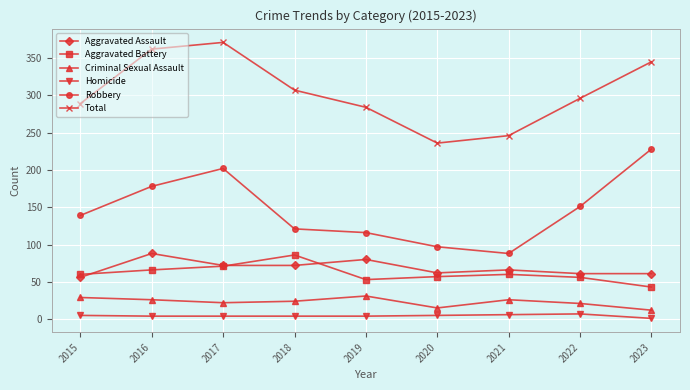

Does the chart have visible grid lines?

Yes